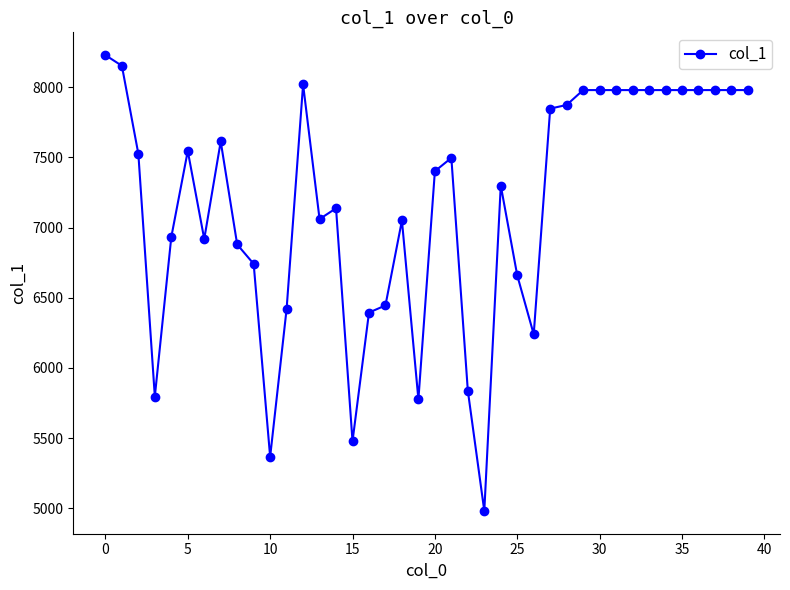

What is the maximum value shown in the chart?

8228